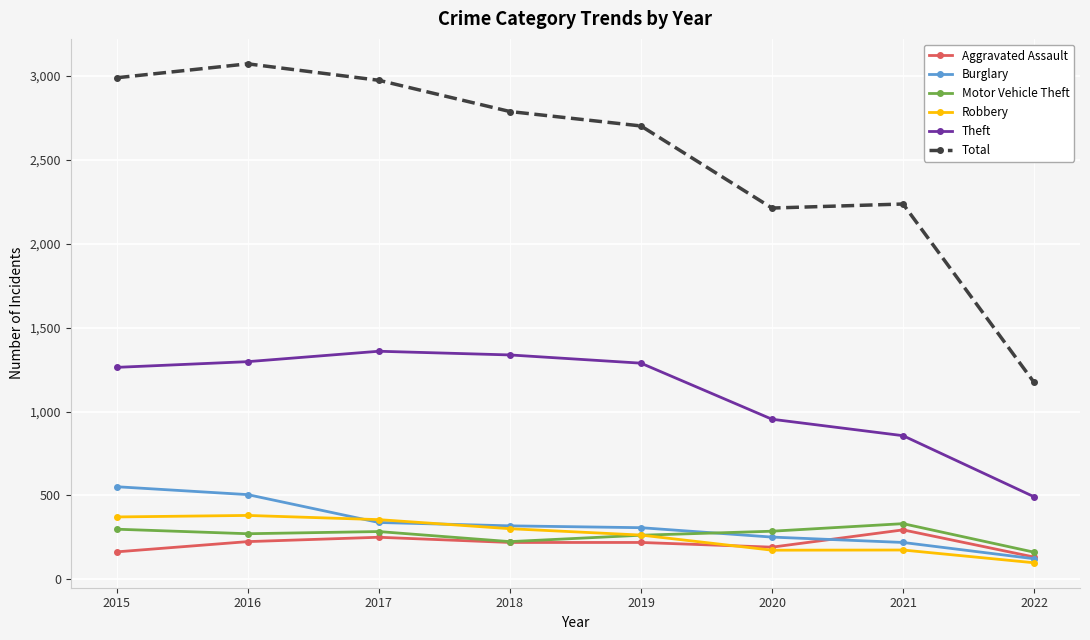

What is the difference between the highest and lowest values at 2015?

2824